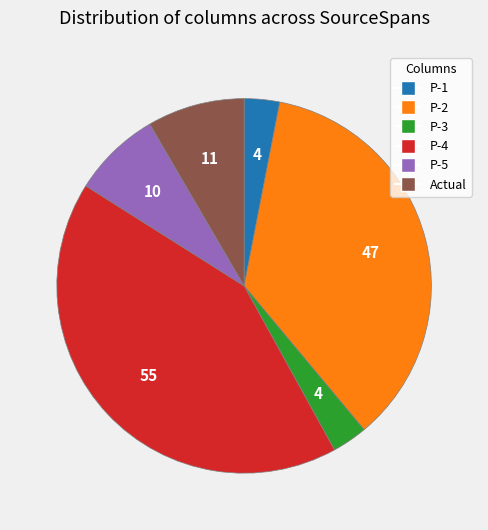

Does any single category account for the majority?

No